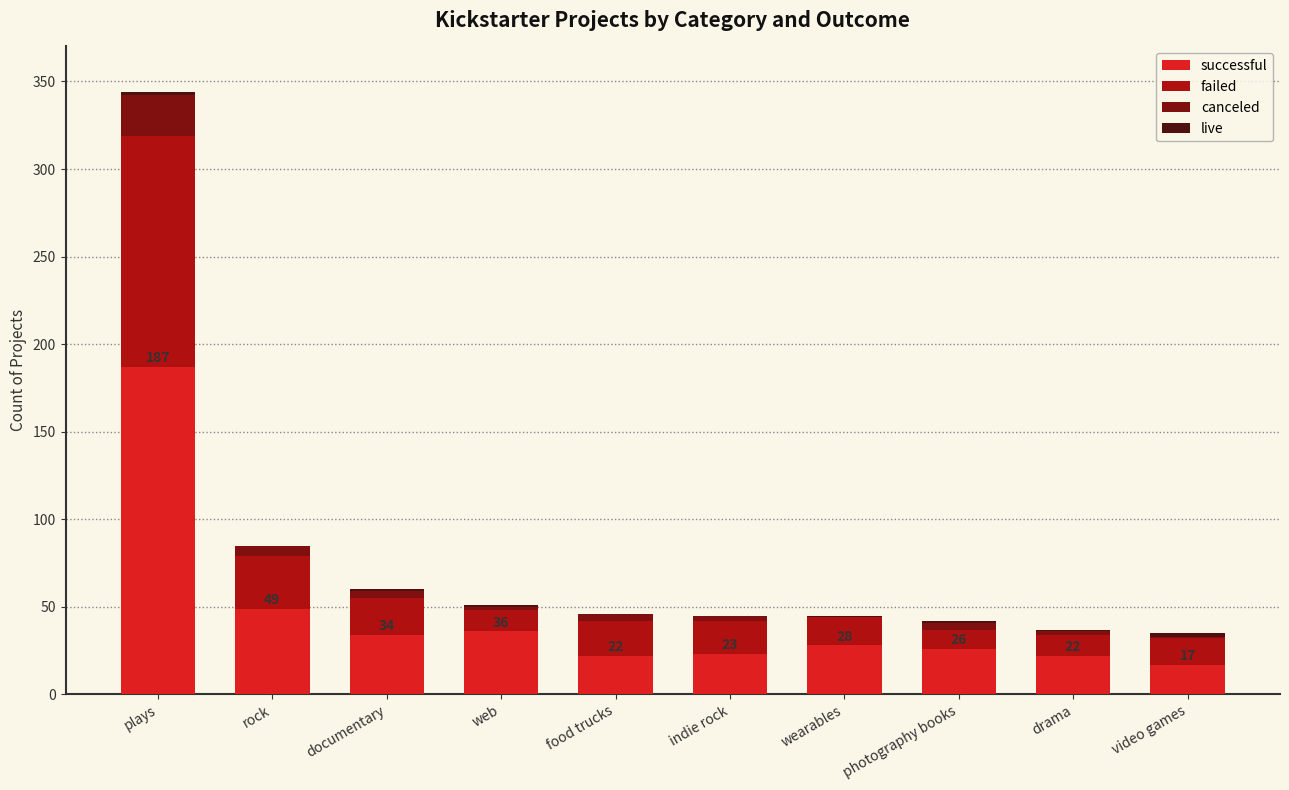

At which category is the sum across all series the highest?

plays